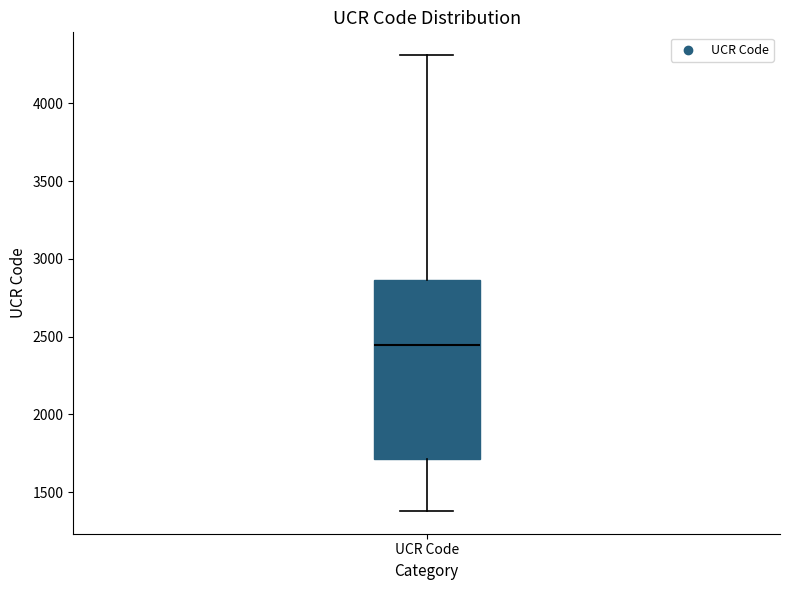

Transcribe this box plot: give where the median line is, the range the box spans, and where the two whiskers end, as read against the y-axis. The values are not printed on the chart, so give them approximately, as read against the axis.

median 2450, box 1700 to 2850, whiskers 1400 to 4300